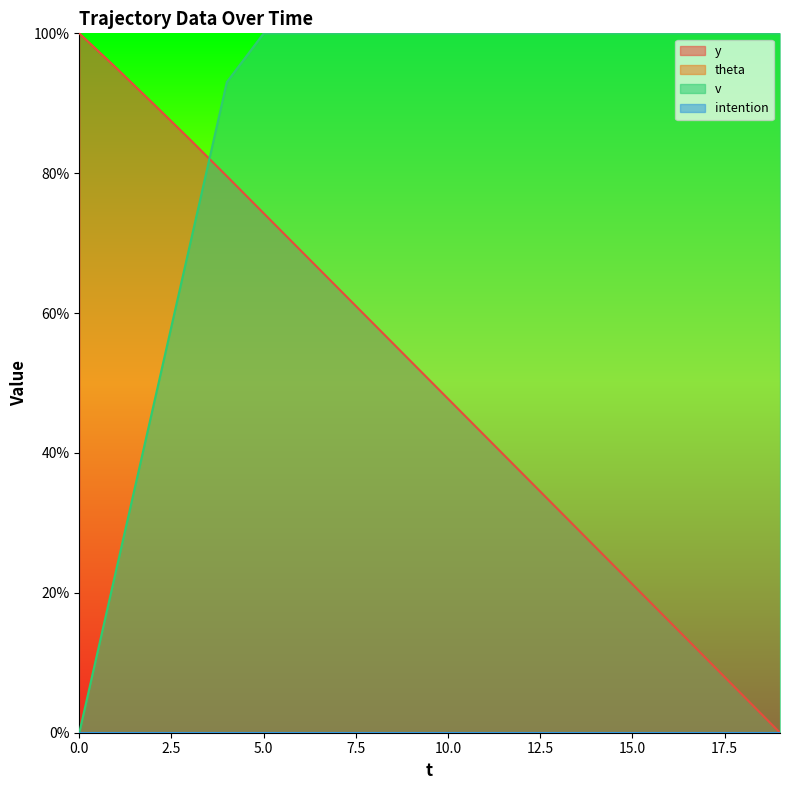

What is the average value of the v series?

86.6